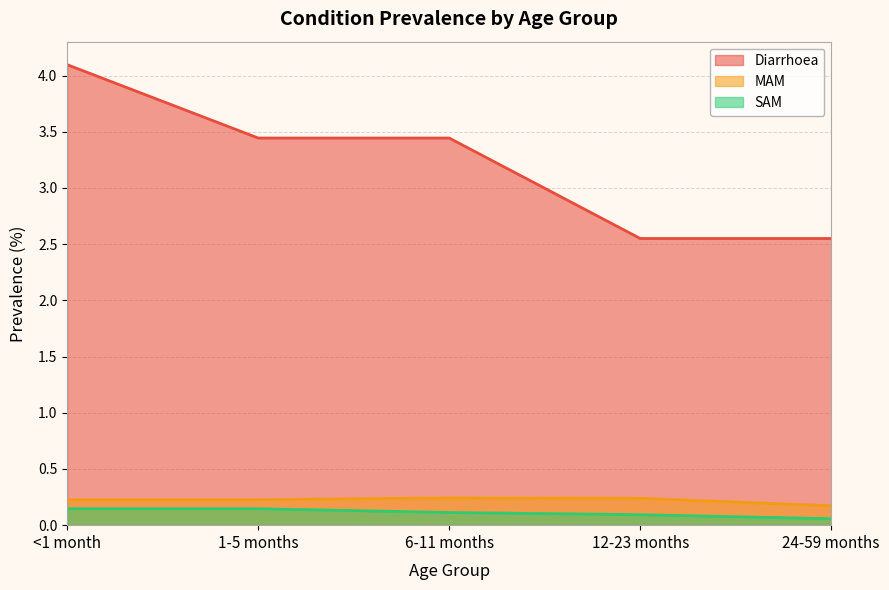

What value does the Diarrhoea series have at <1 month?

4.1